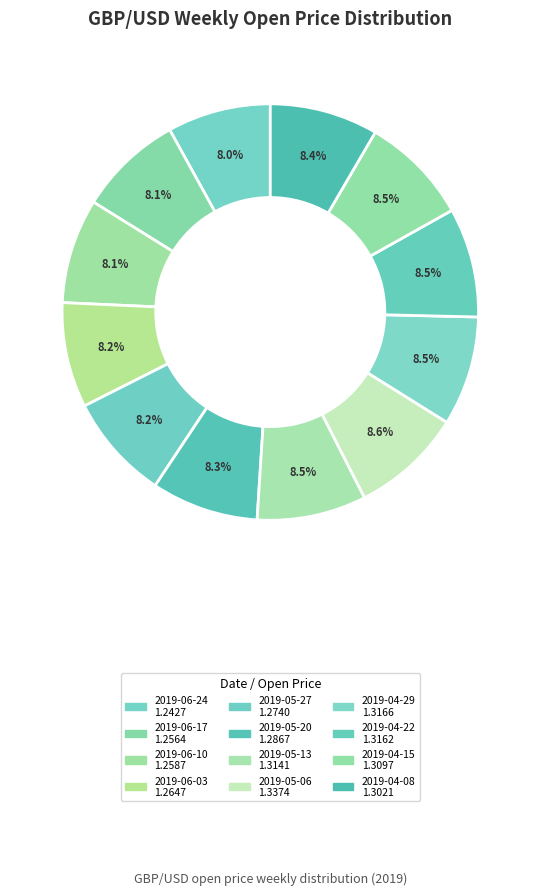

Count the number of slices in the pie.

12